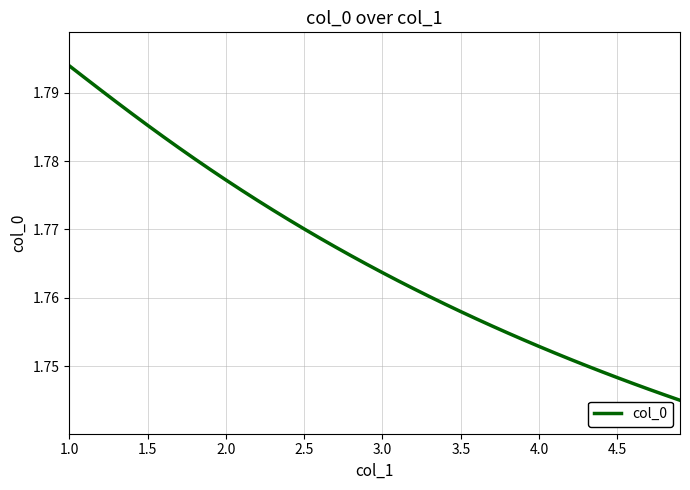

What is the sum of all values?

70.6